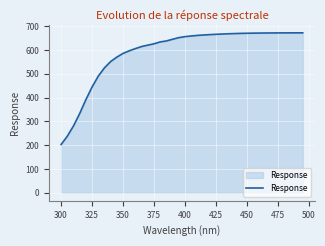

What is the greatest value displayed?

672.3